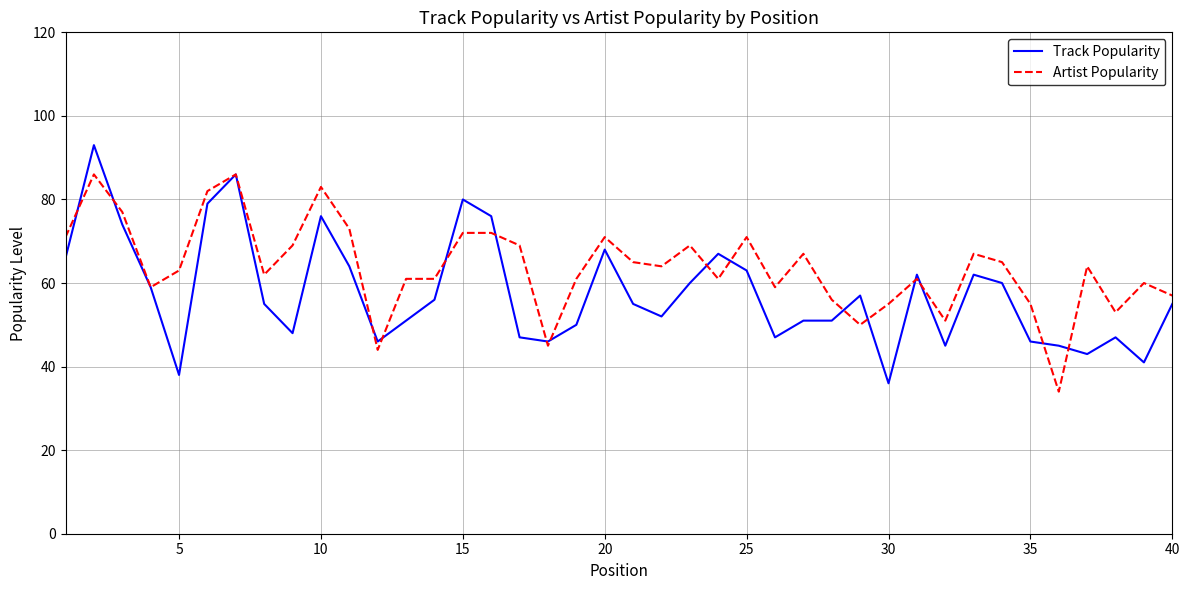

What are all the series names shown in the legend?

Track Popularity, Artist Popularity